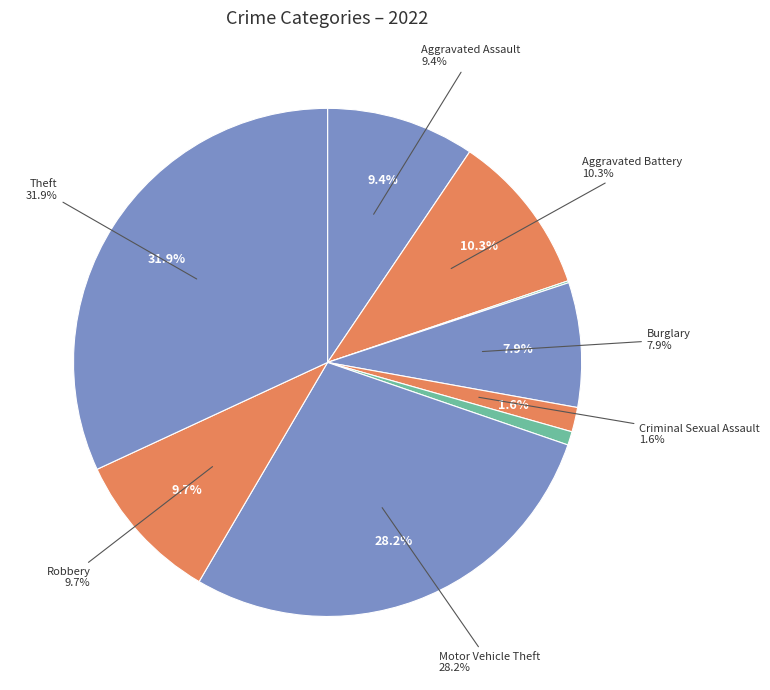

Rank the categories by value from highest to lowest.

Theft, Motor Vehicle Theft, Aggravated Battery, Robbery, Aggravated Assault, Burglary, Criminal Sexual Assault, Homicide, Arson